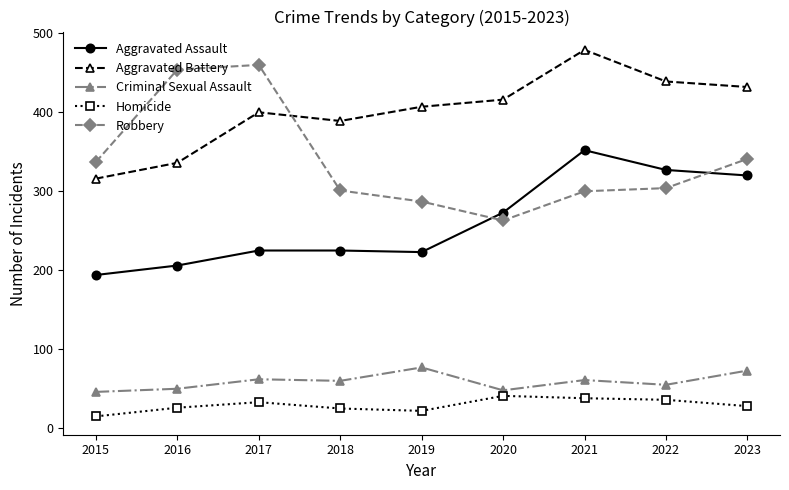

The value of Aggravated Assault at 2021 is 352. True or false?

True